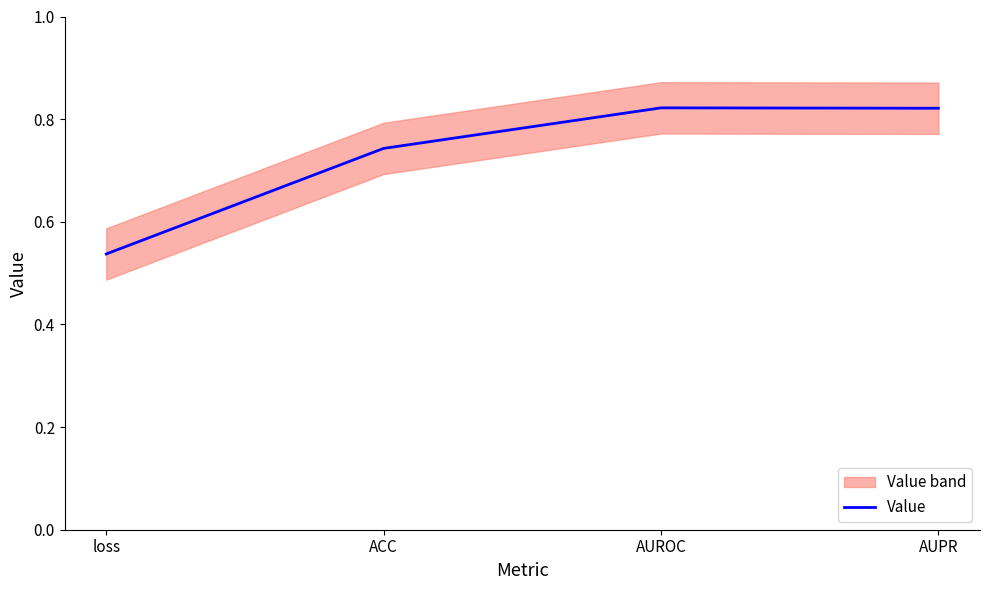

What is the smallest value displayed?

0.5